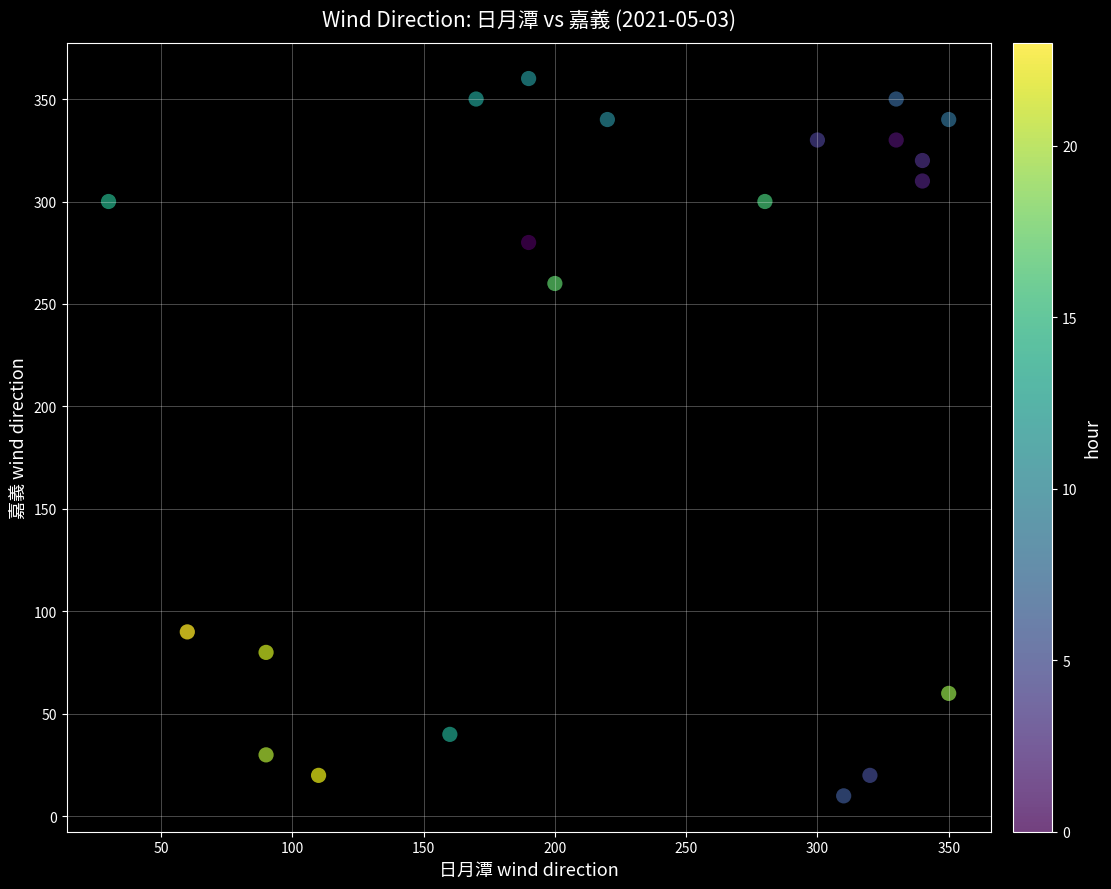

What Y value in the scatter plot is closest to 185?

260